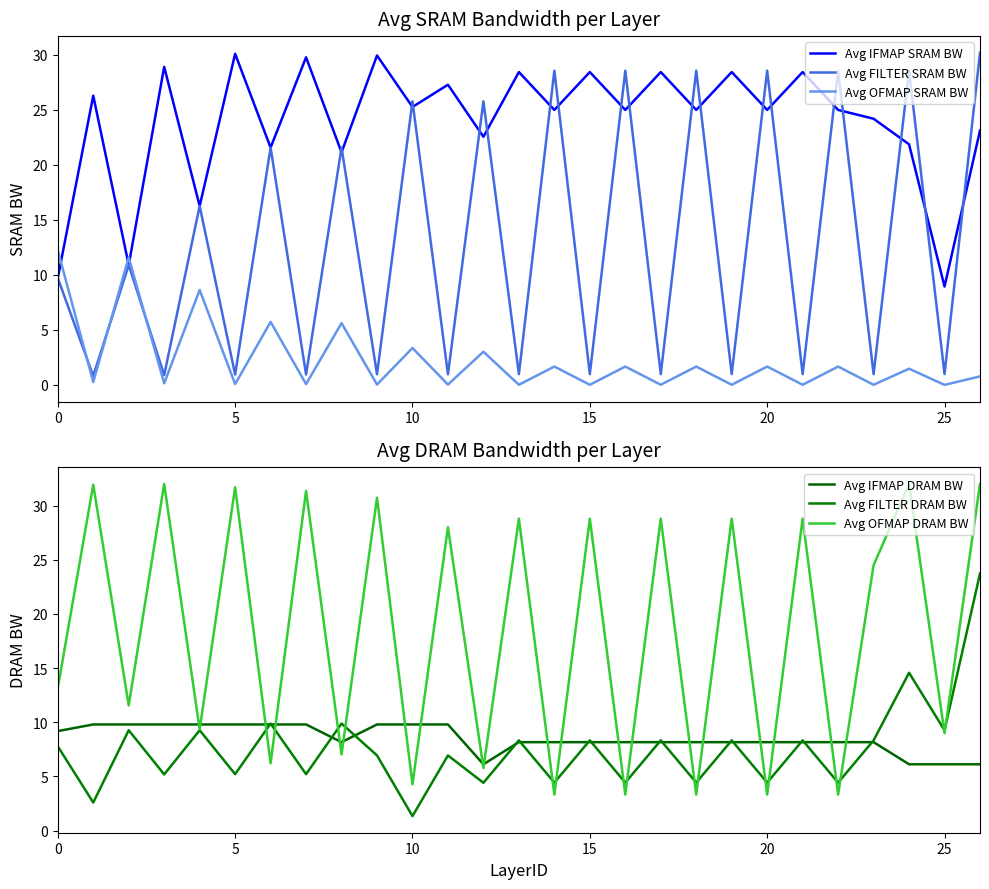

True or false: Avg OFMAP SRAM BW and Avg FILTER SRAM BW cross at least once.

True